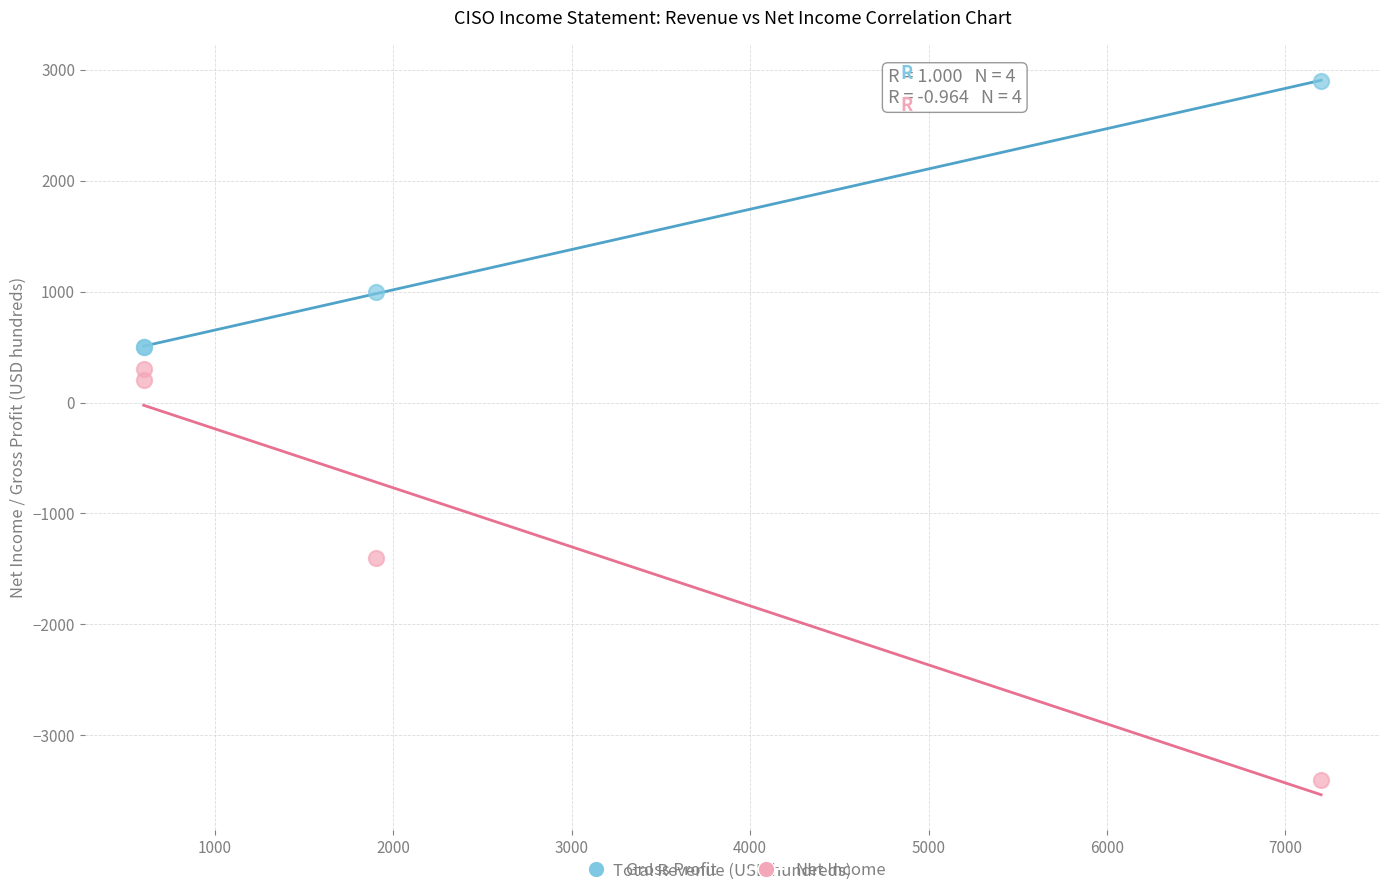

What is the X range (max minus min) for the scatter plot?

6600